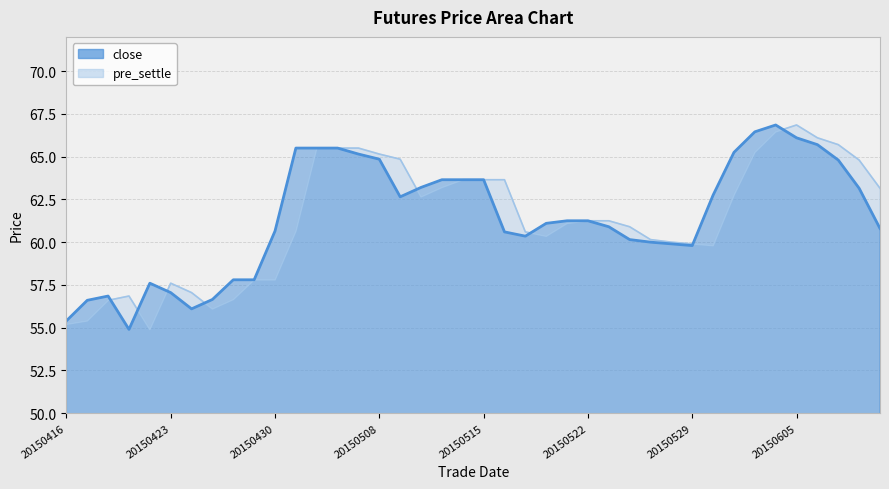

What is the sum of all close values?

2457.8